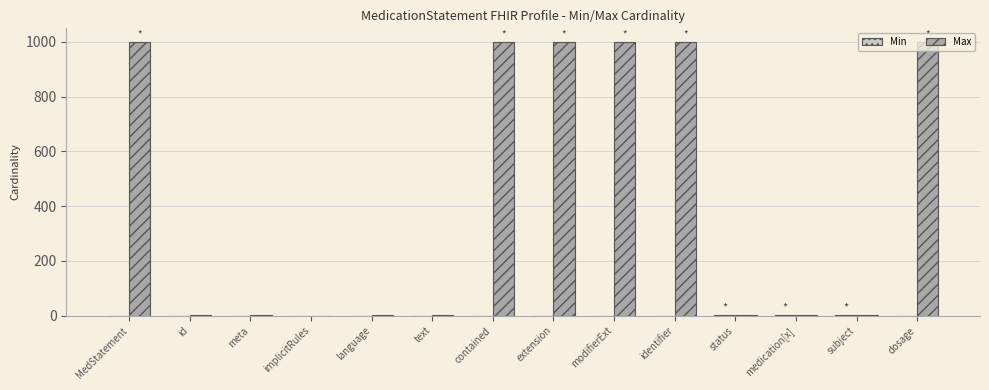

What is the maximum value for Max?

999